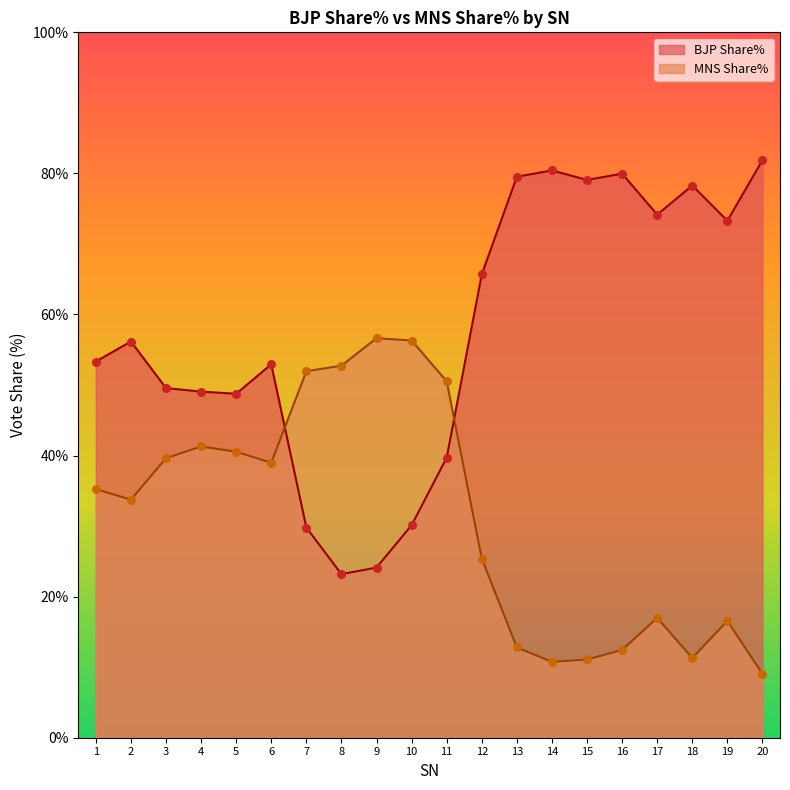

What is the total value across all series at 2?

89.9